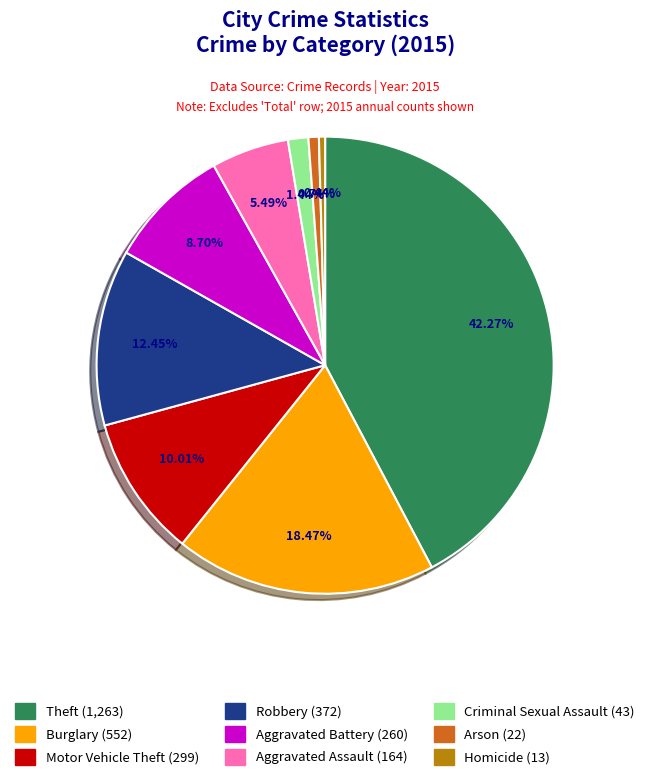

How many segments does this pie chart have?

9